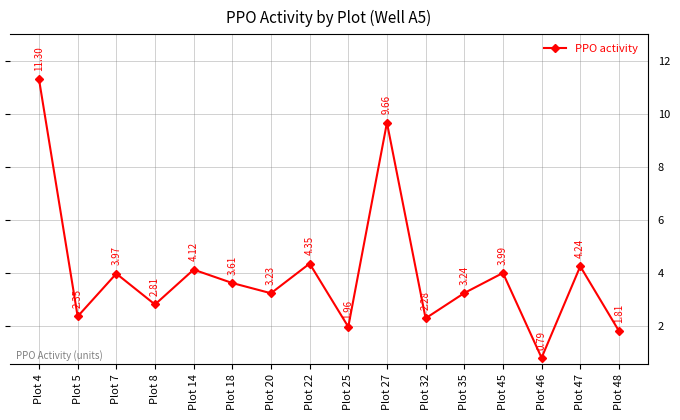

Which category has the lowest value across all series?

Plot 46